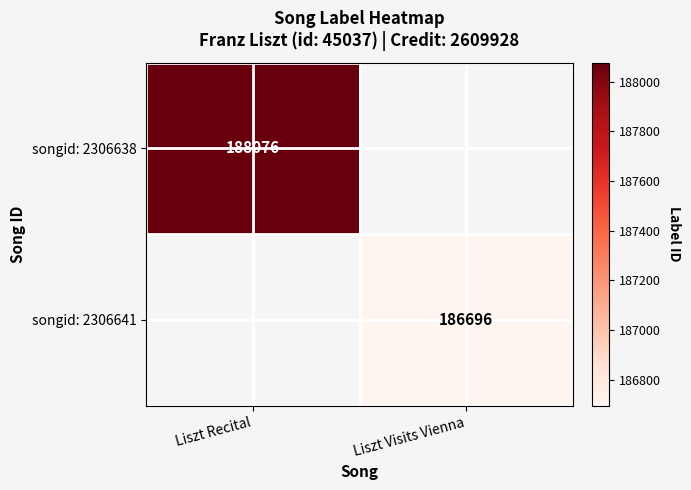

True or false: songid: 2306641 has a value of 330996 at Liszt Visits Vienna.

False